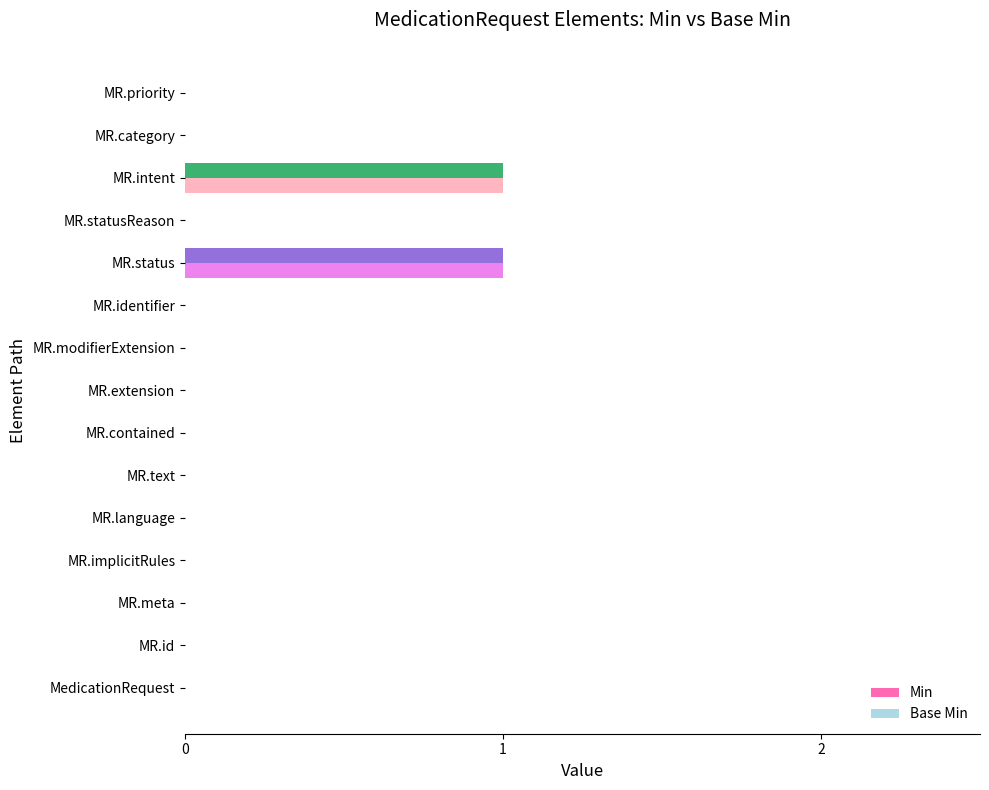

Count the Min values in the range 0 to 1.

15